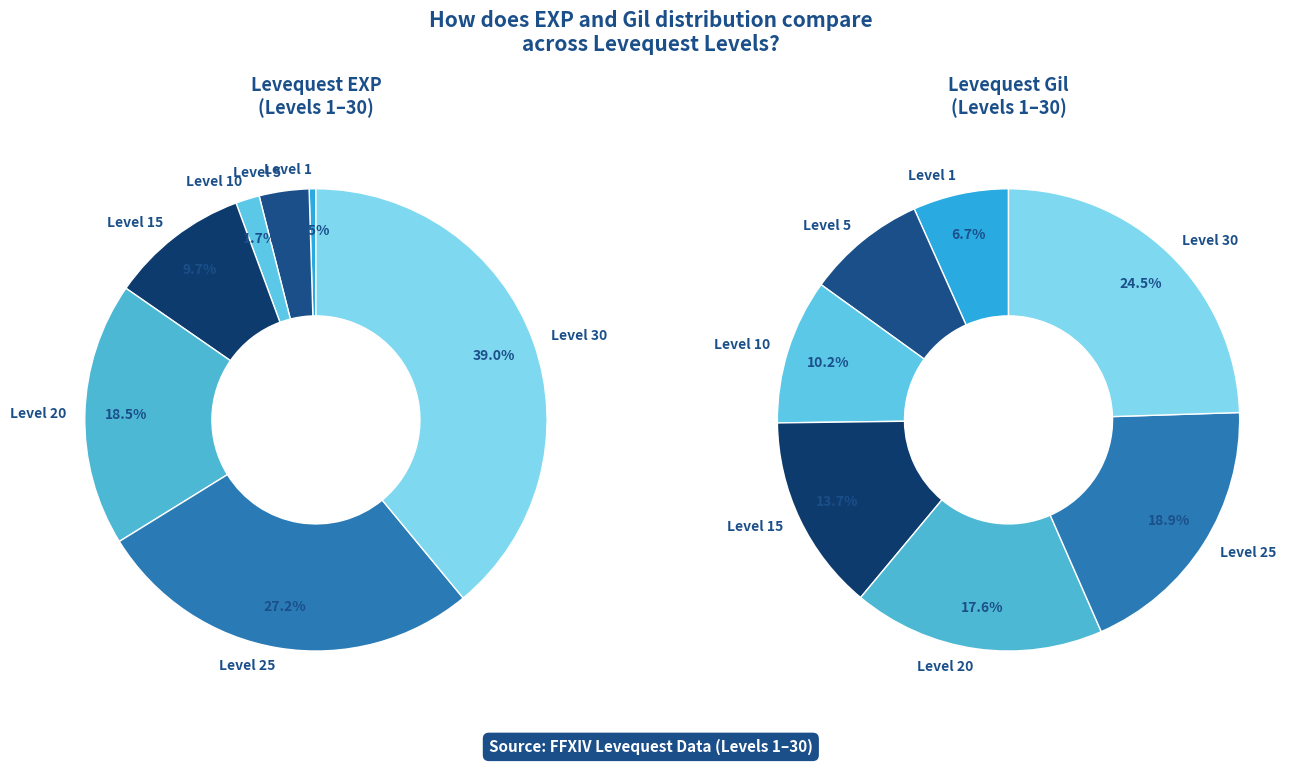

How many slices are in this pie chart?

7